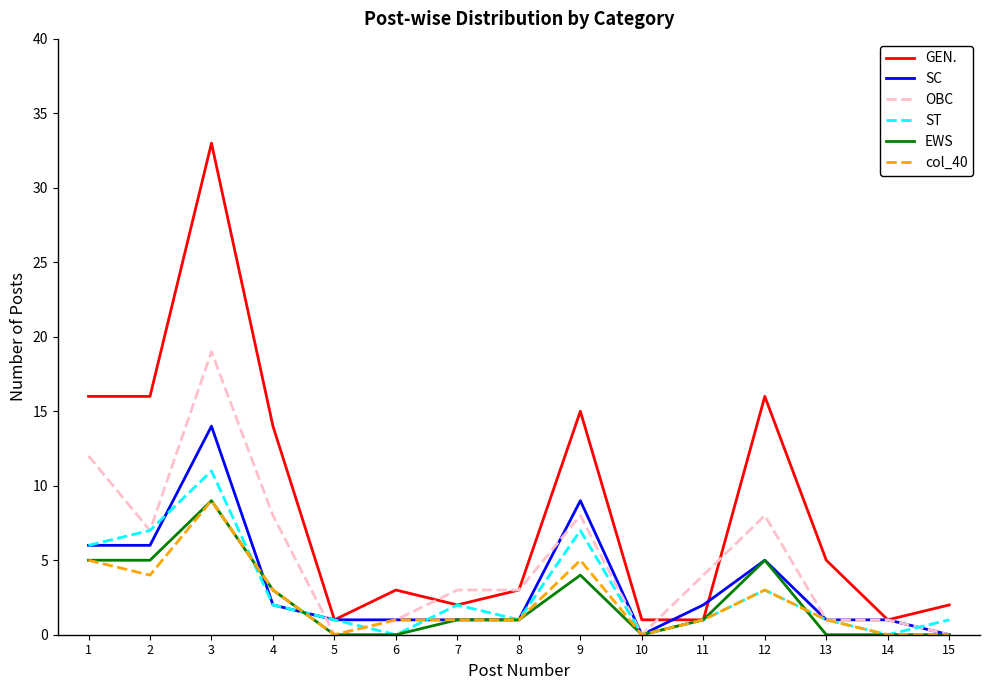

Is the value of col_40 at 2 greater than the value of GEN. at 15?

Yes